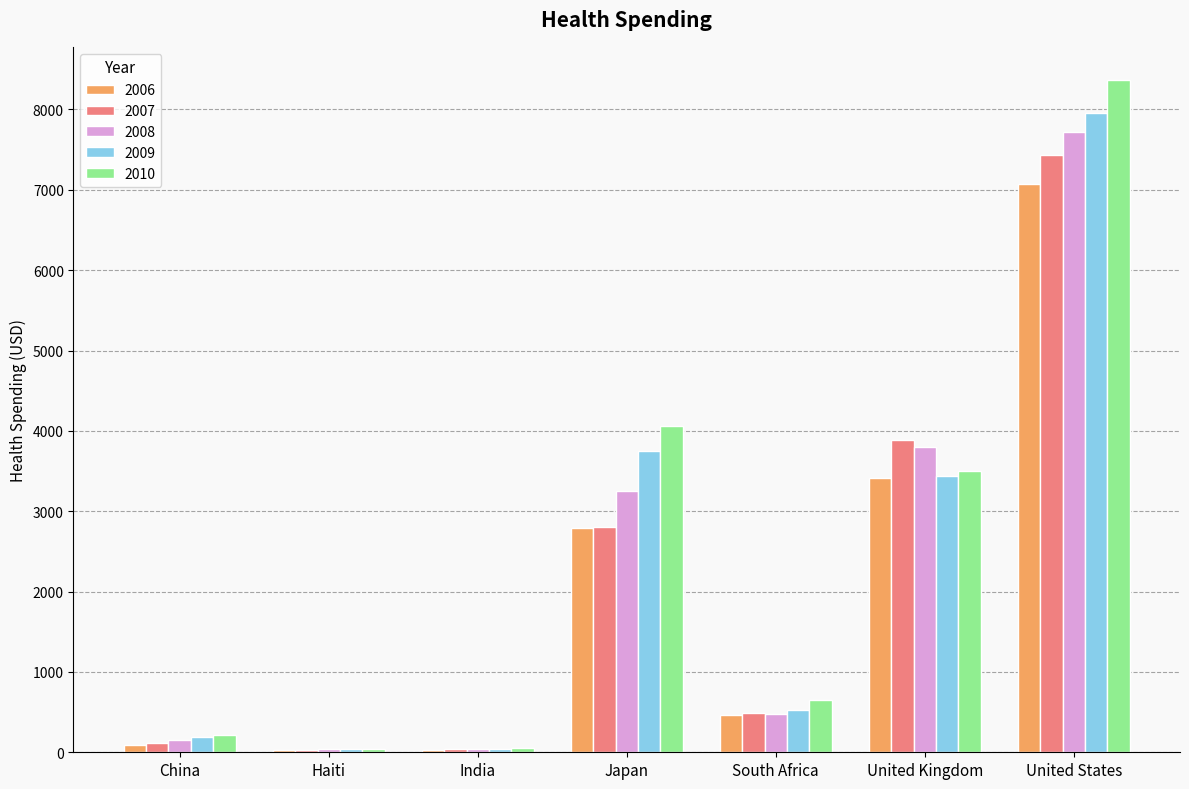

What is the approximate value of 2007 at South Africa, to the nearest 100?

500